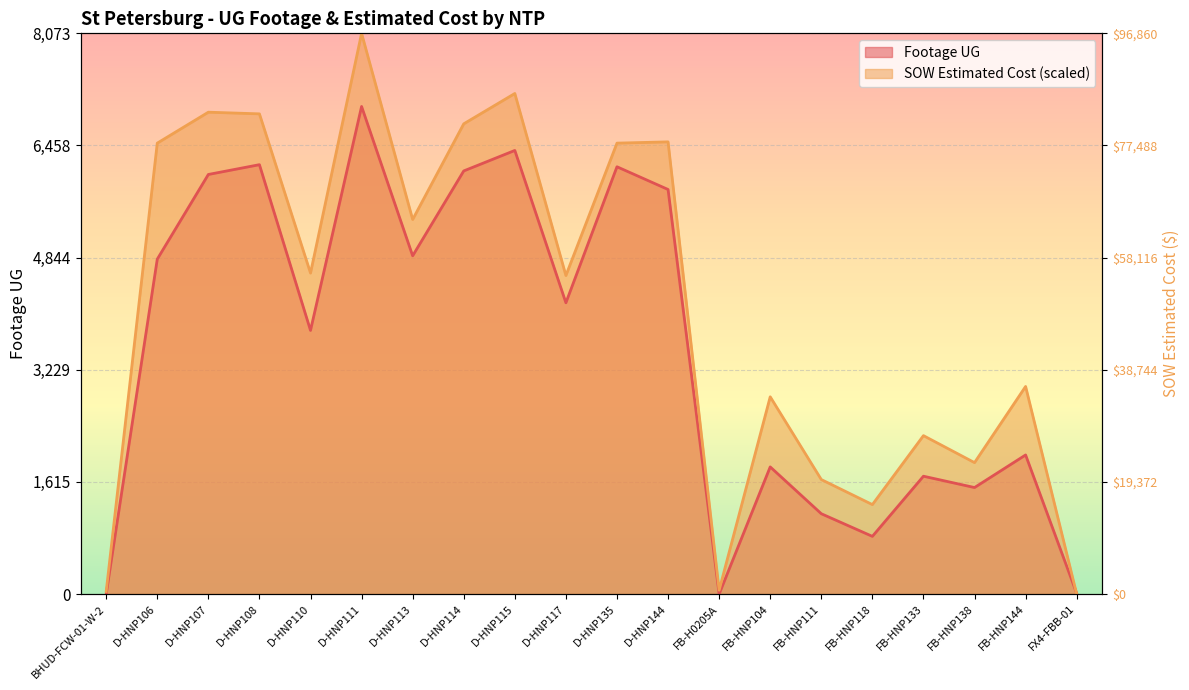

What are all the series names shown in the legend?

Footage UG, SOW Estimated Cost